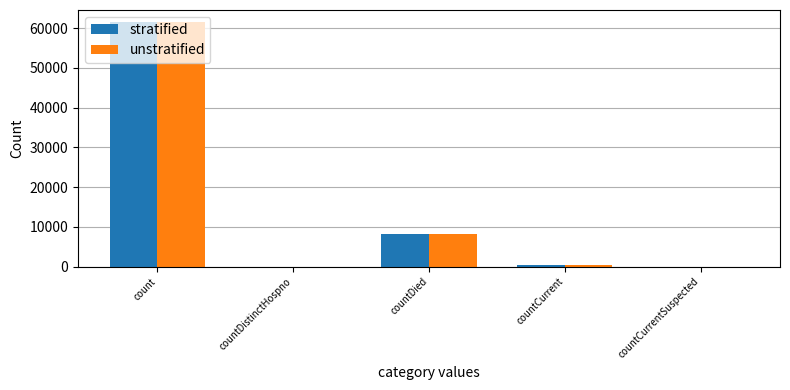

Count the number of categories in the chart.

5